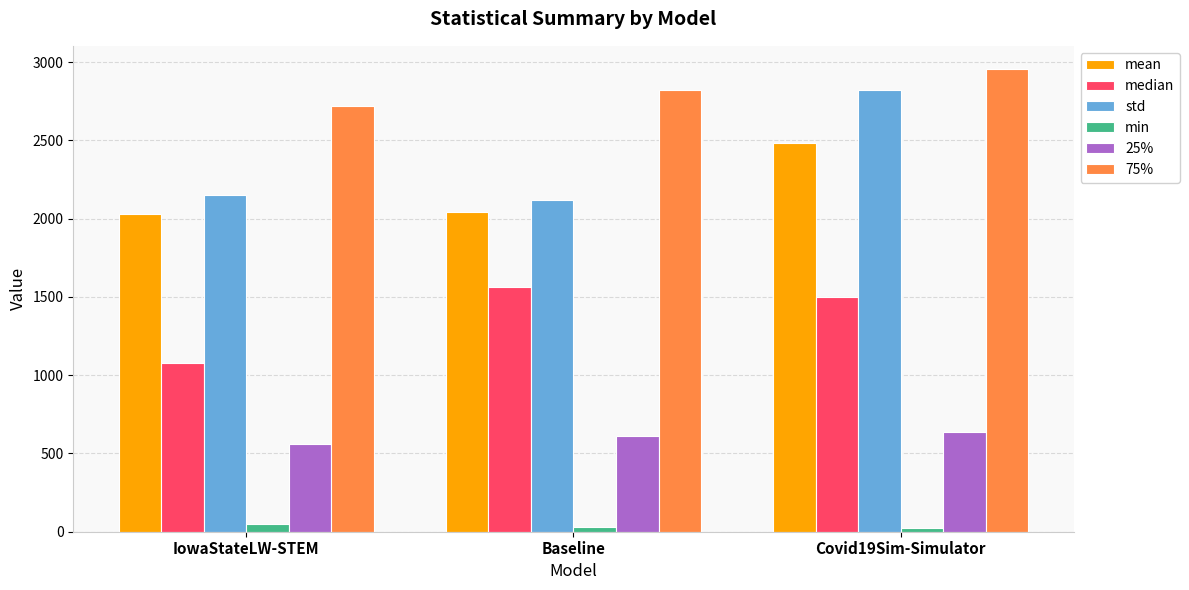

Which series has the widest spread of values?

std